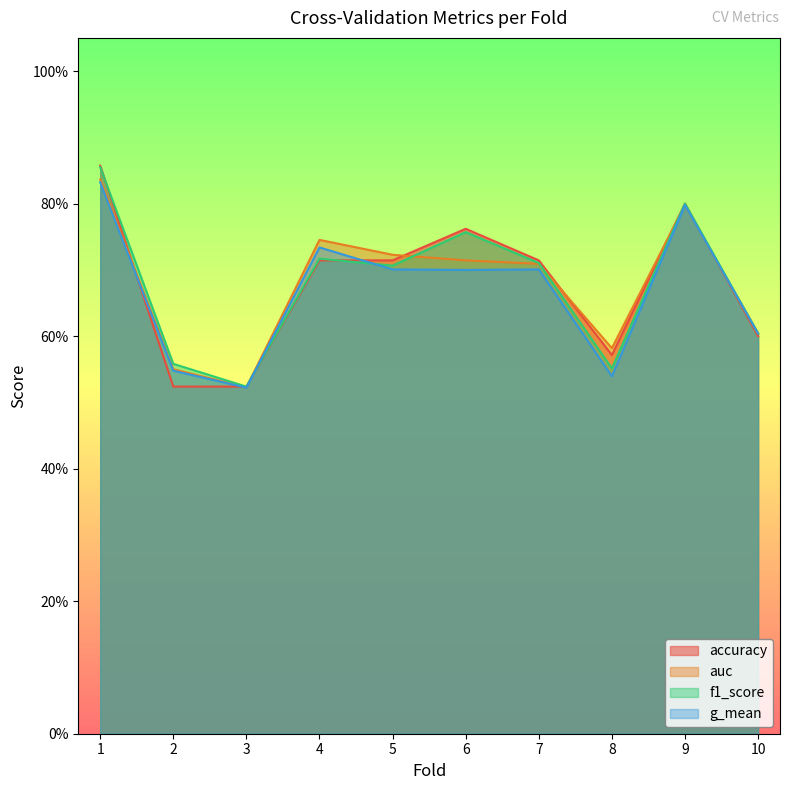

True or false: auc and accuracy cross at least once.

True